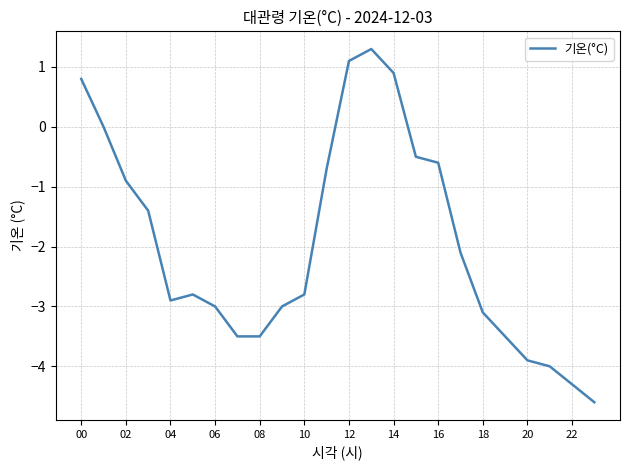

Reading left to right, list all the values displayed in this chart.

0.8	0.0	-0.9	-1.4	-2.9	-2.8	-3.0	-3.5	-3.5	-3.0	-2.8	-0.7	1.1	1.3	0.9	-0.5	-0.6	-2.1	-3.1	-3.5	-3.9	-4.0	-4.3	-4.6